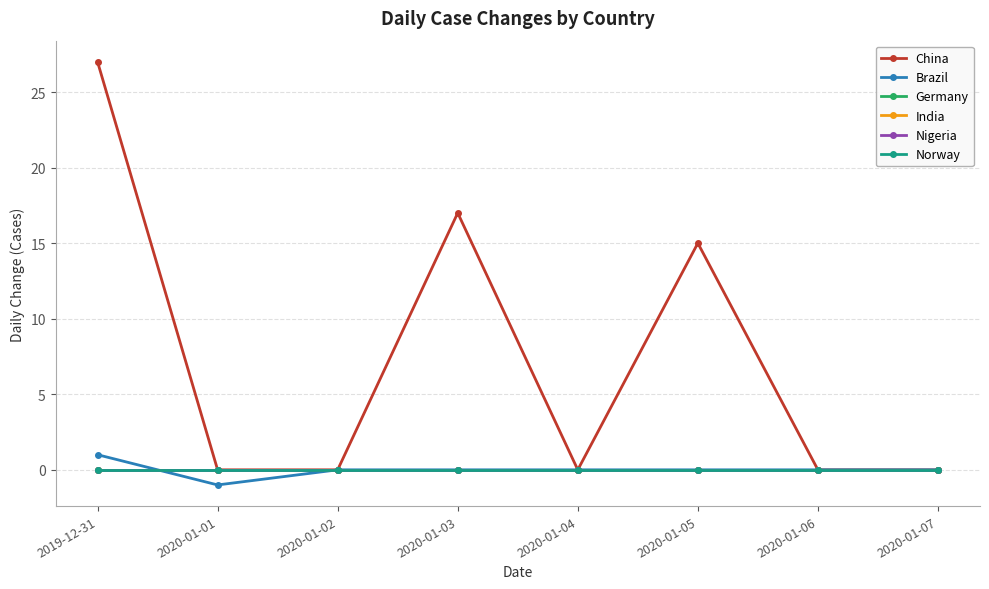

Where does the Brazil series first go above 0?

2019-12-31